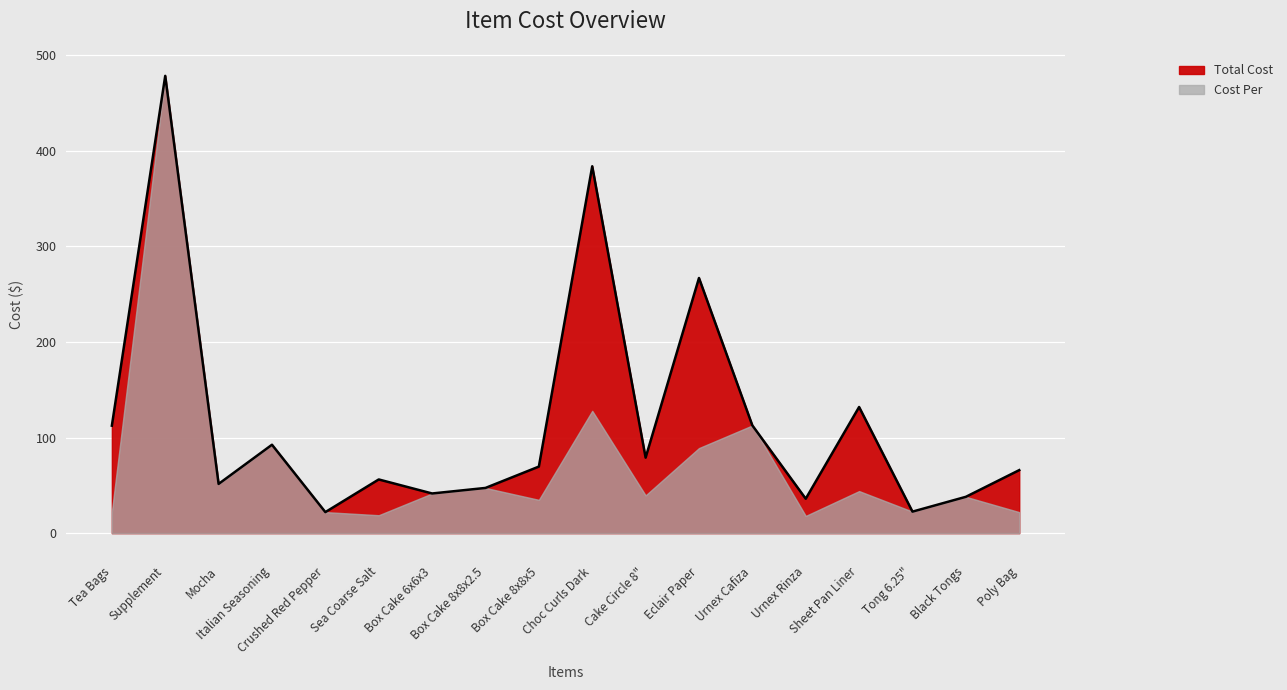

What position from the right is Mocha?

16